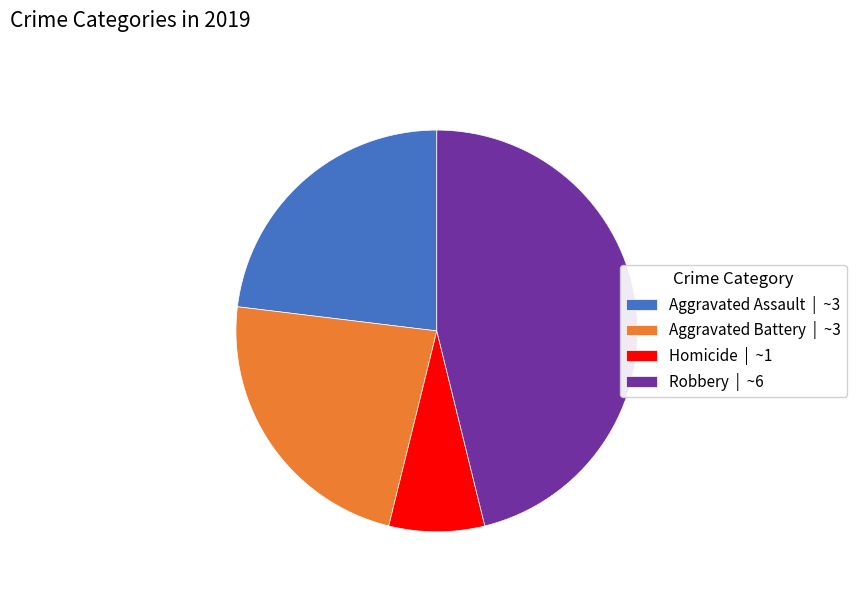

Which category has the biggest portion of the pie?

Robbery | ~6